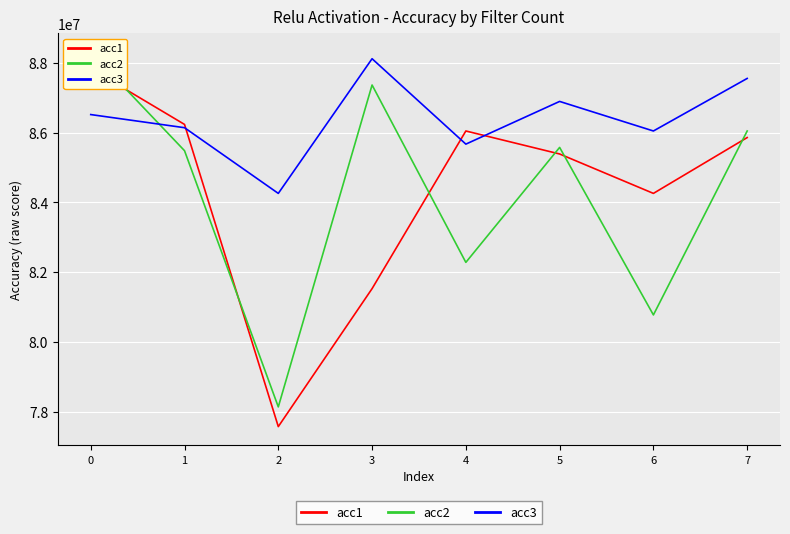

How many times do acc1 and acc2 cross each other?

6